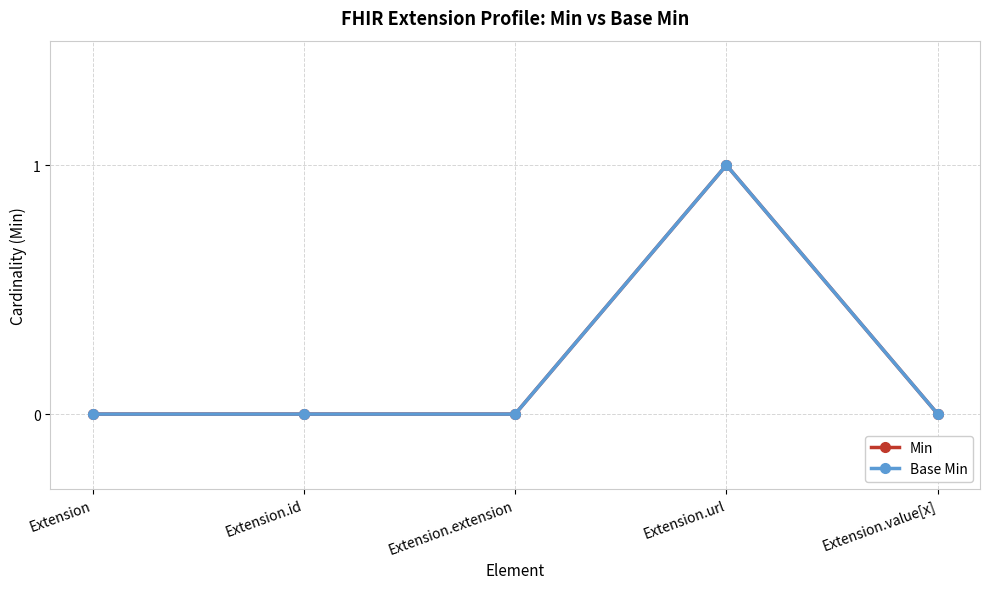

Does the chart have visible grid lines?

Yes